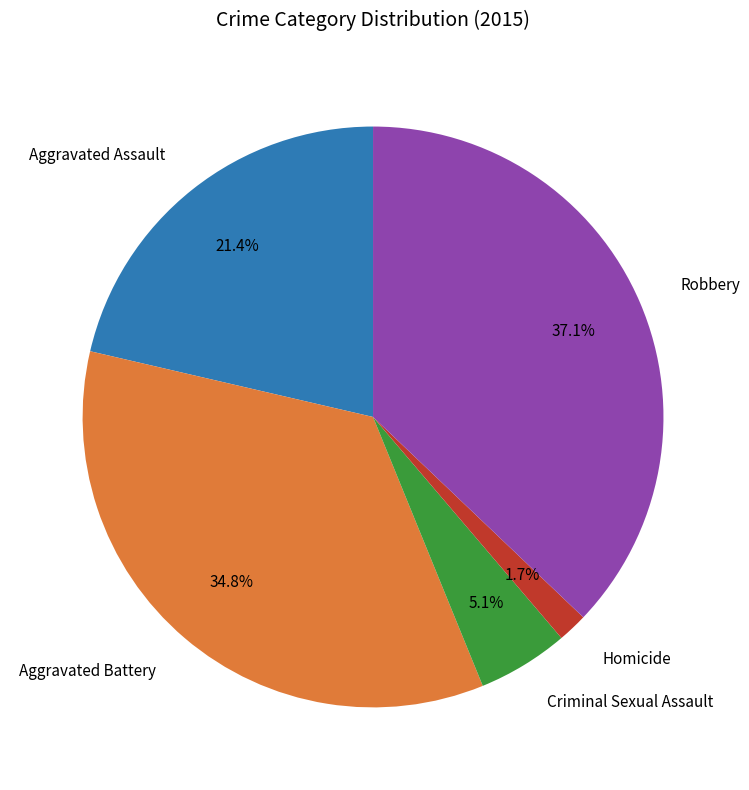

Approximately how many times larger is the value at Aggravated Battery compared to Aggravated Assault?

1.6